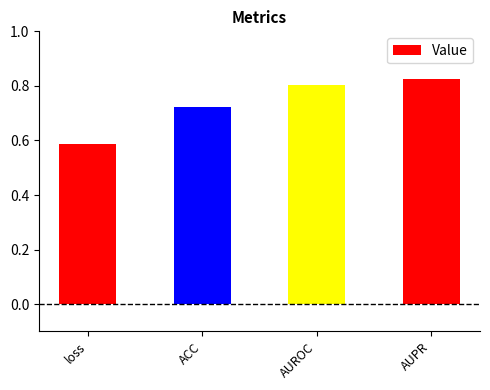

Which label corresponds to the largest value in the chart?

AUPR